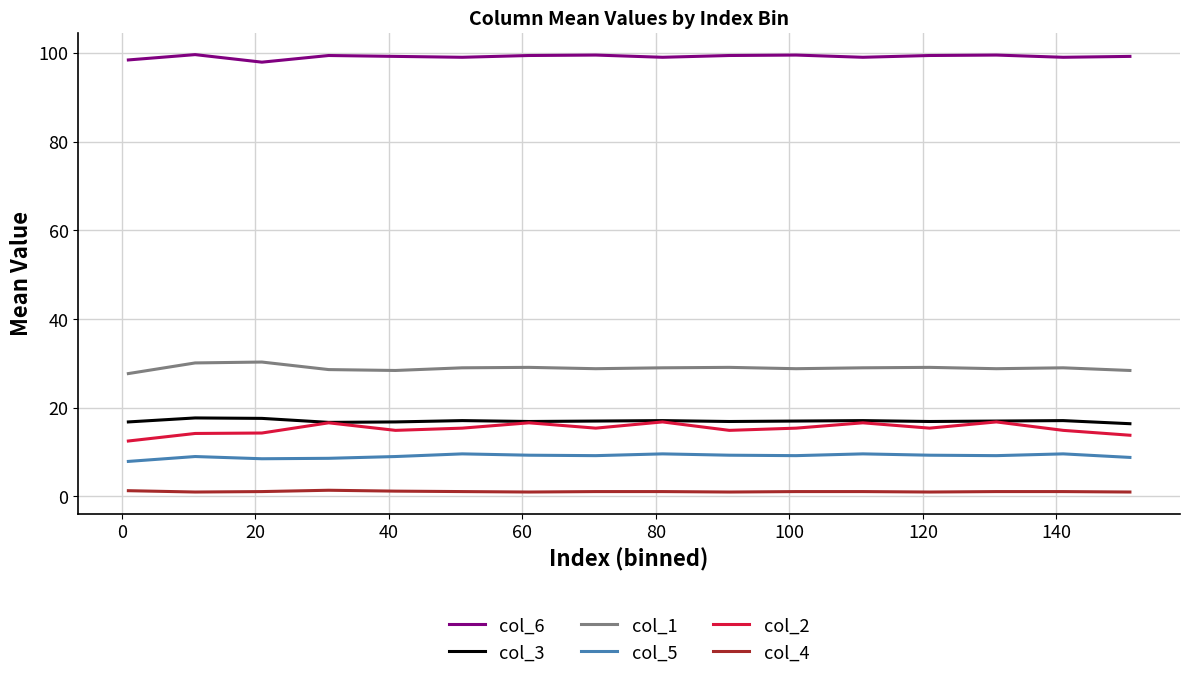

True or false: col_2 and col_4 cross at least once.

False